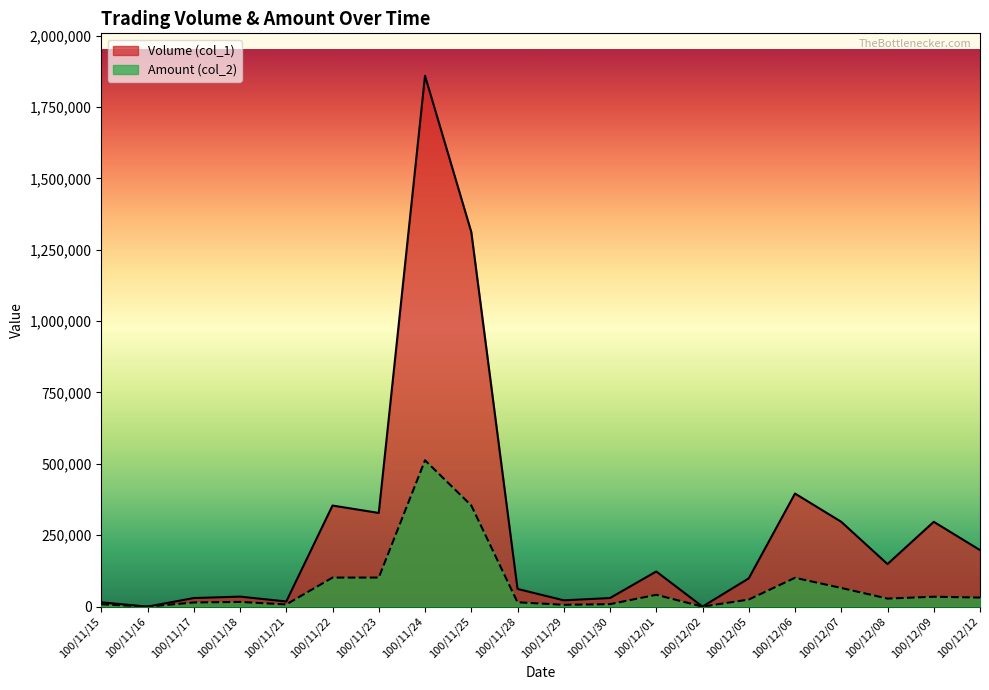

True or false: Volume (col_1) has more than 0 points higher than both neighbors.

True